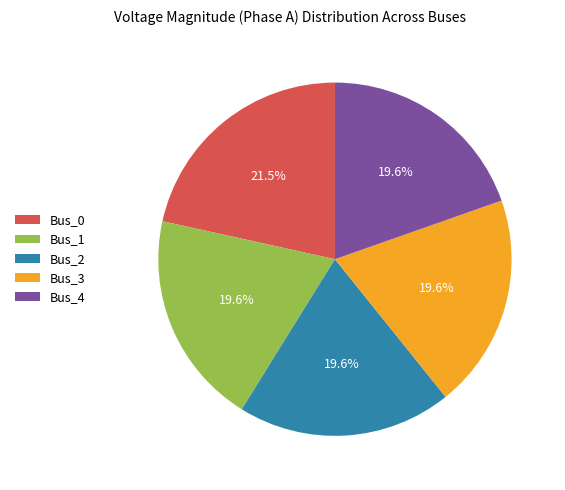

Combined, do Bus_4 and Bus_0 account for over 50%?

No